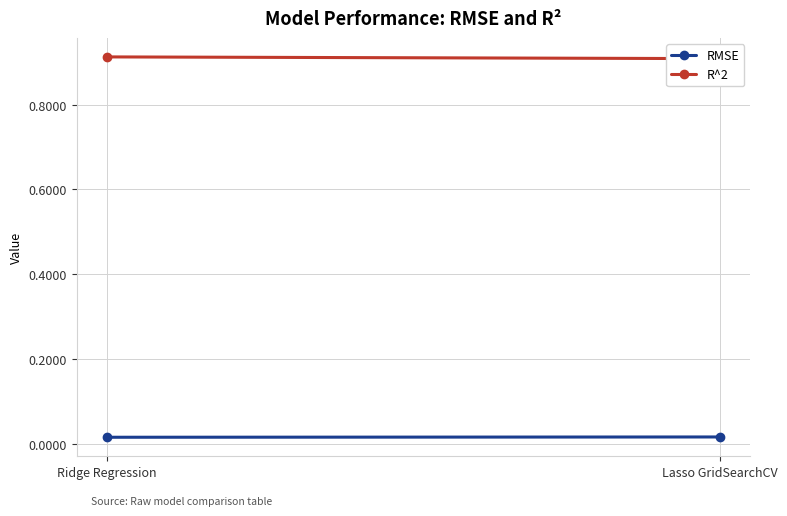

At which label does RMSE reach its peak?

Lasso GridSearchCV